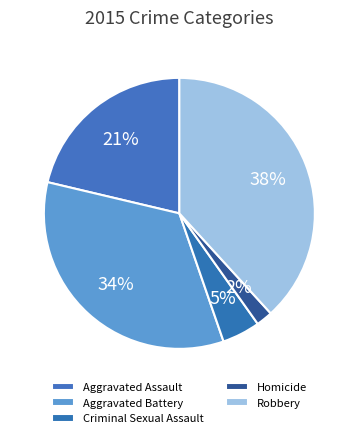

Is it true that Criminal Sexual Assault is 18% of the pie?

False